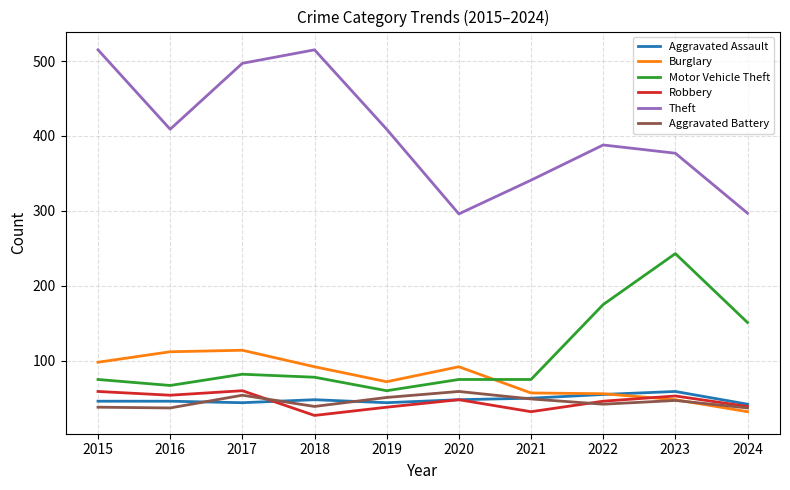

What is the total value across all series at 2023?

827